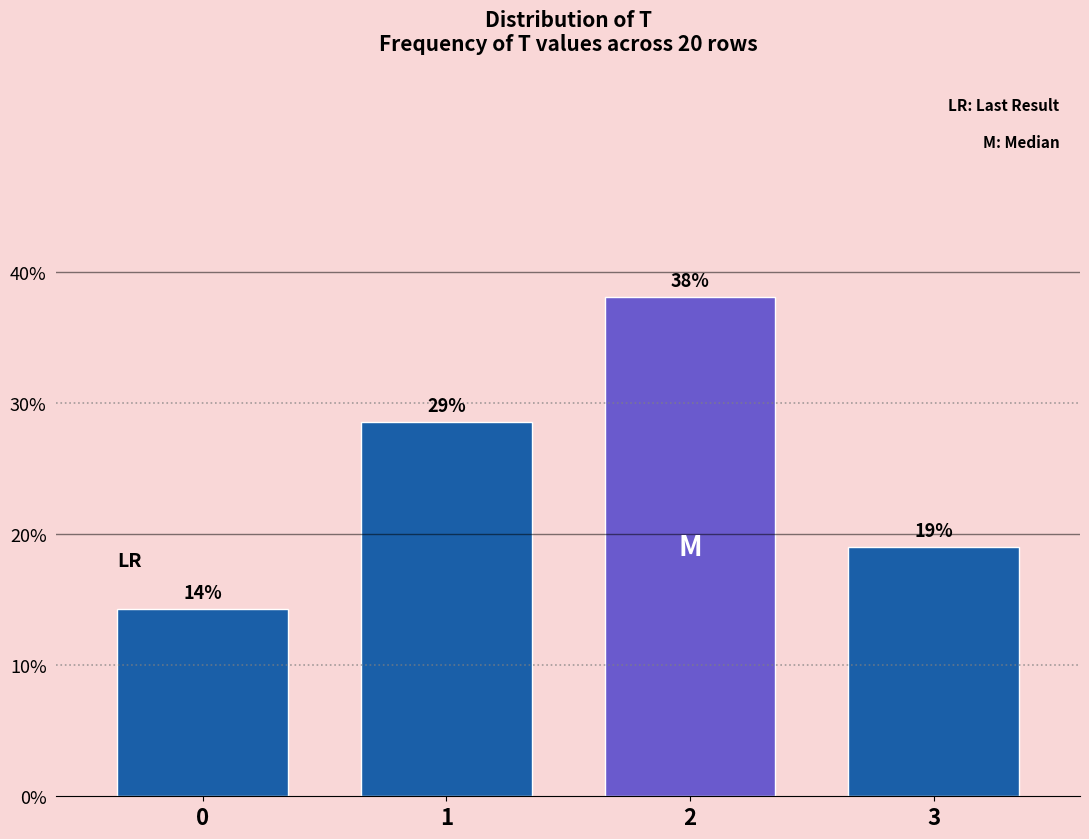

What value does the data have at 2?

38.1